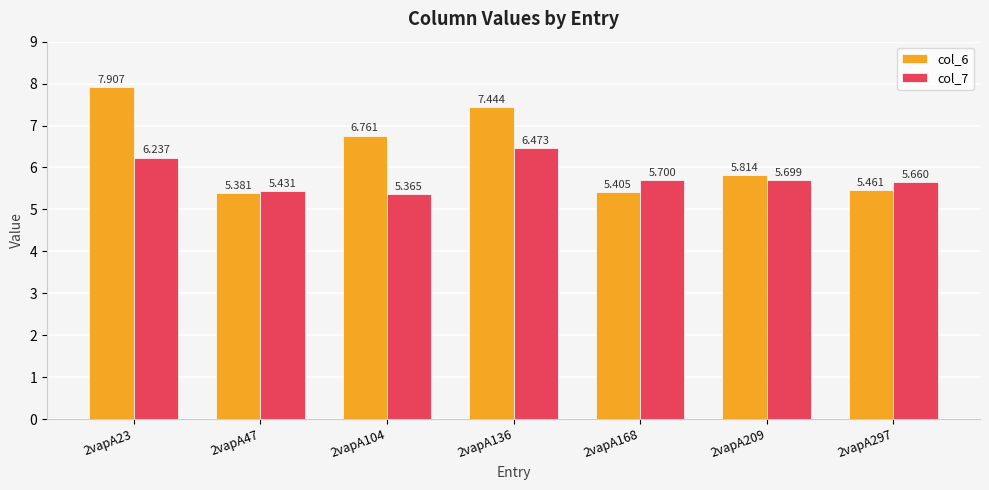

How many distinct data groups are displayed?

2